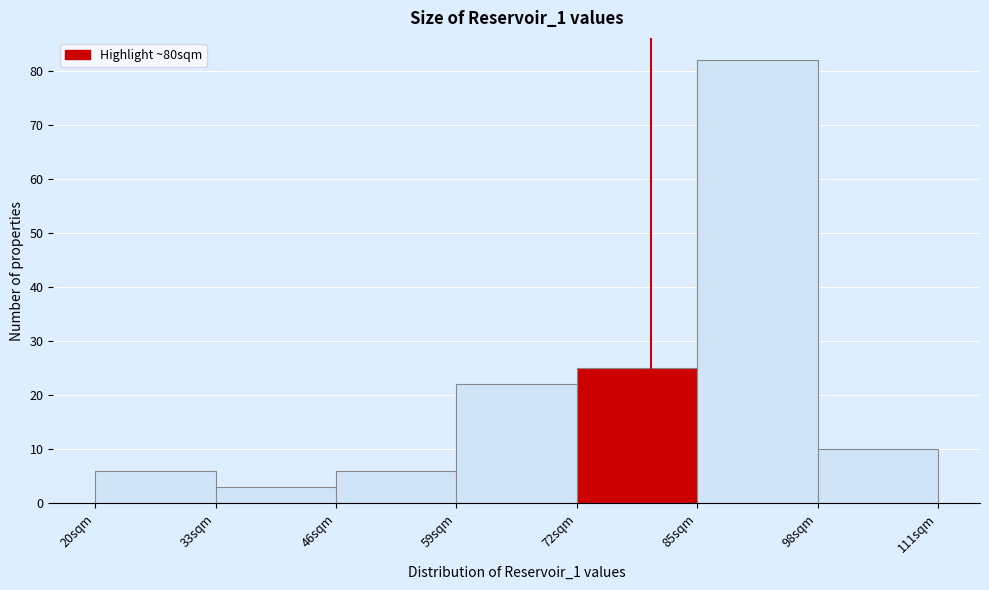

Reading left to right, list every bar in this chart as the range it spans on the x-axis followed by its height. Neither the bar edges nor the heights are printed on the chart, so give them approximately, as read against the axes.

20 to 33: 6
33 to 46: 3
46 to 59: 6
59 to 72: 22
72 to 85: 25
85 to 98: 82
98 to 111: 10